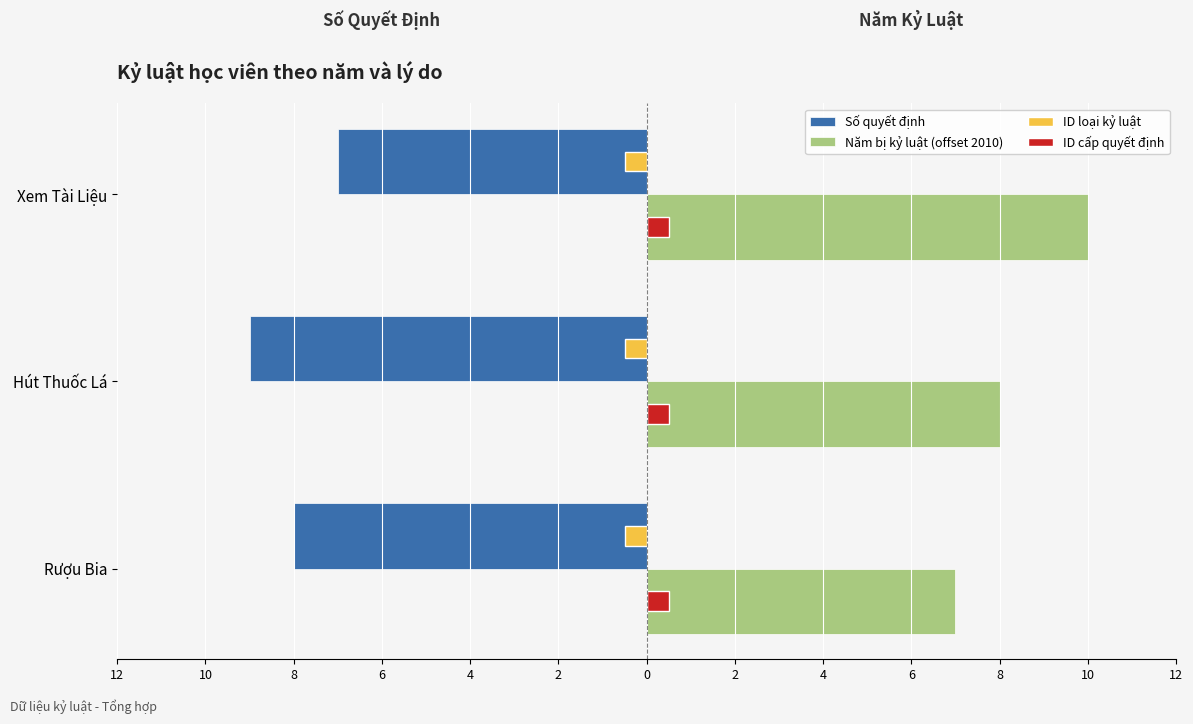

What are all the series names shown in the legend?

Số quyết định, Năm bị kỷ luật (offset 2010), ID loại kỷ luật, ID cấp quyết định